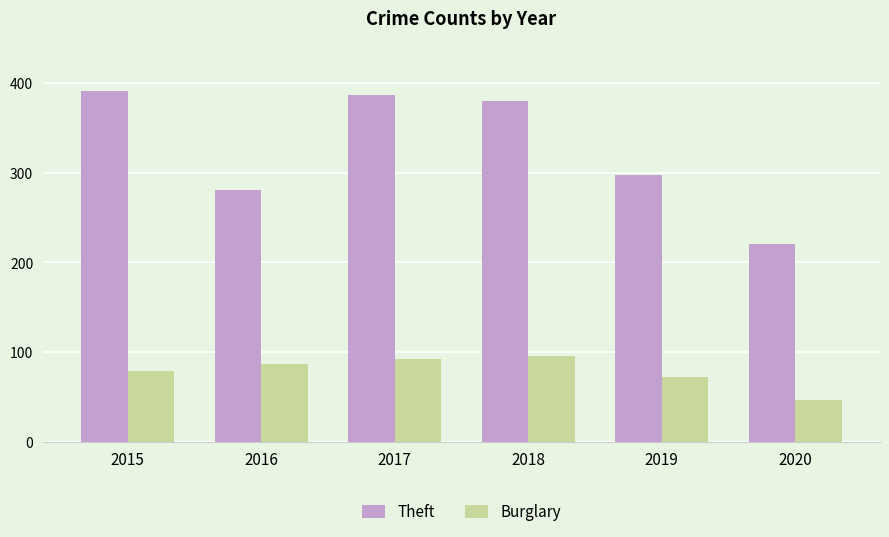

Does the chart contain any negative values?

No